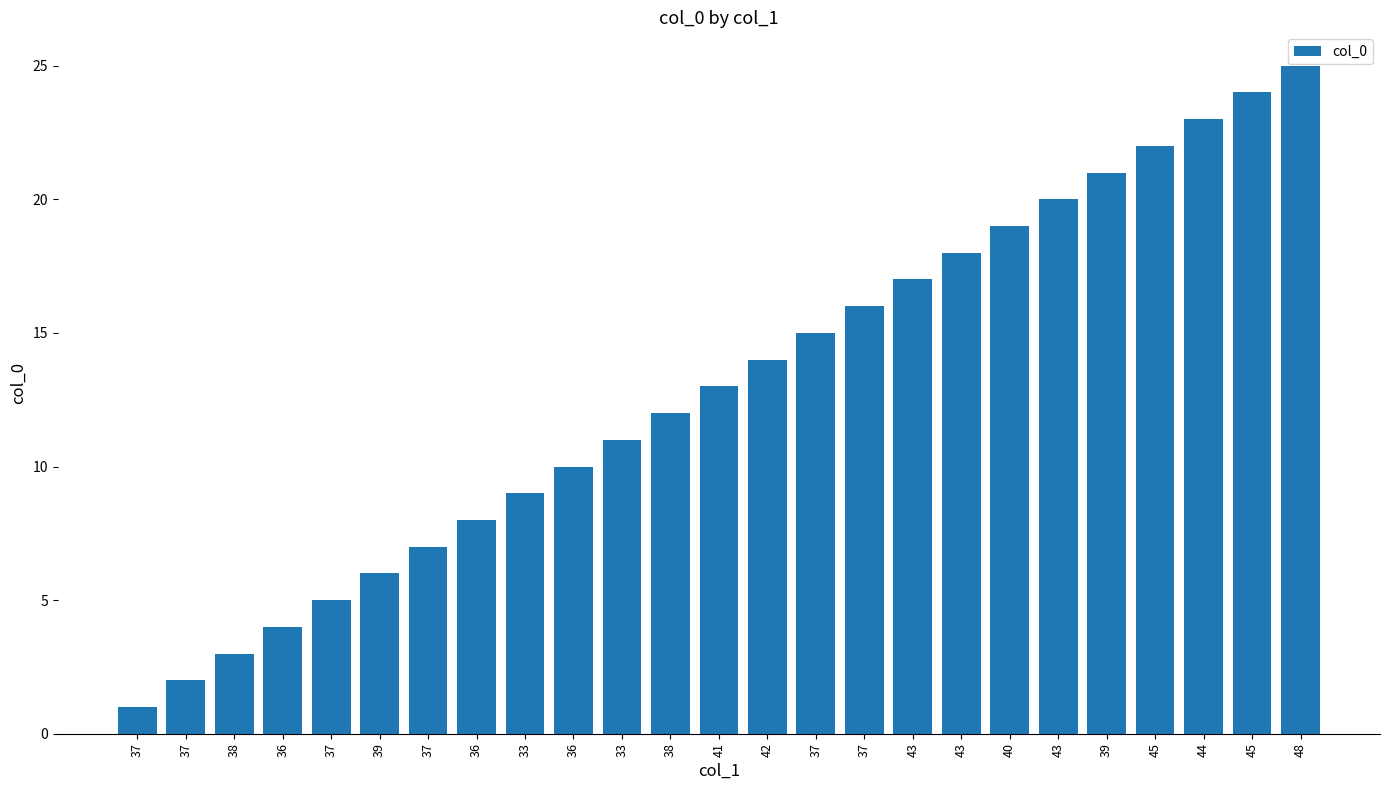

What is the average value?

13